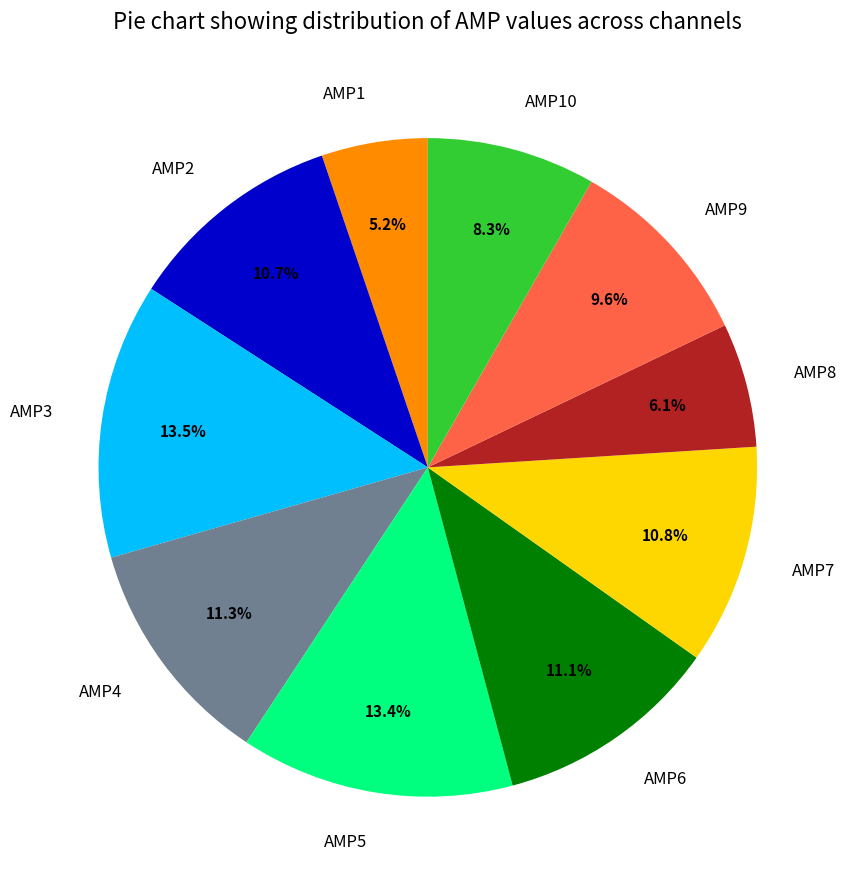

How much of the chart is everything except AMP2?

89.3%